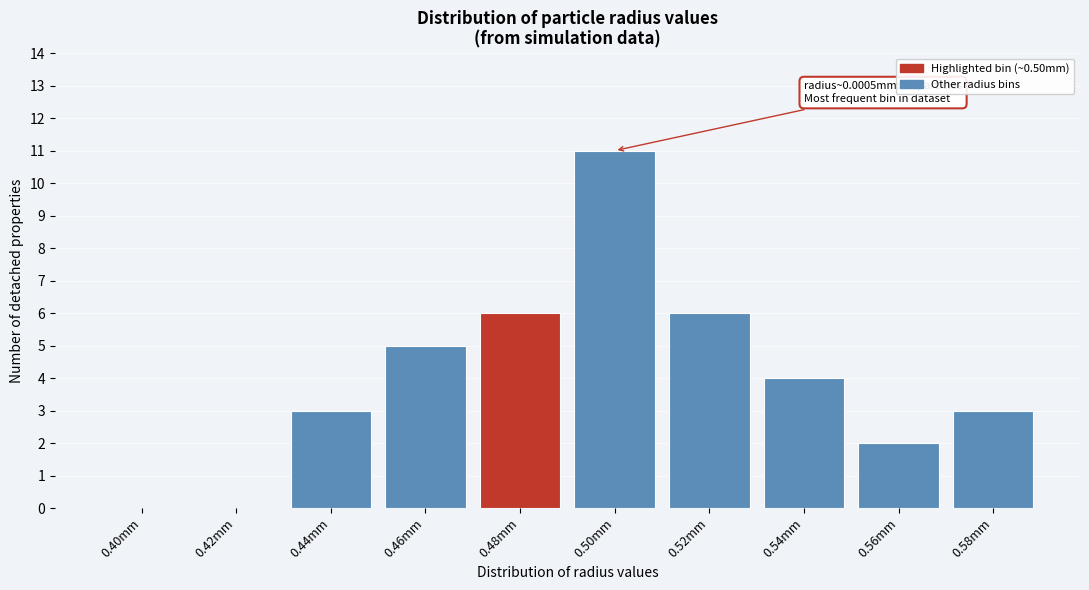

At which category does the chart reach its peak across all series?

0.50mm